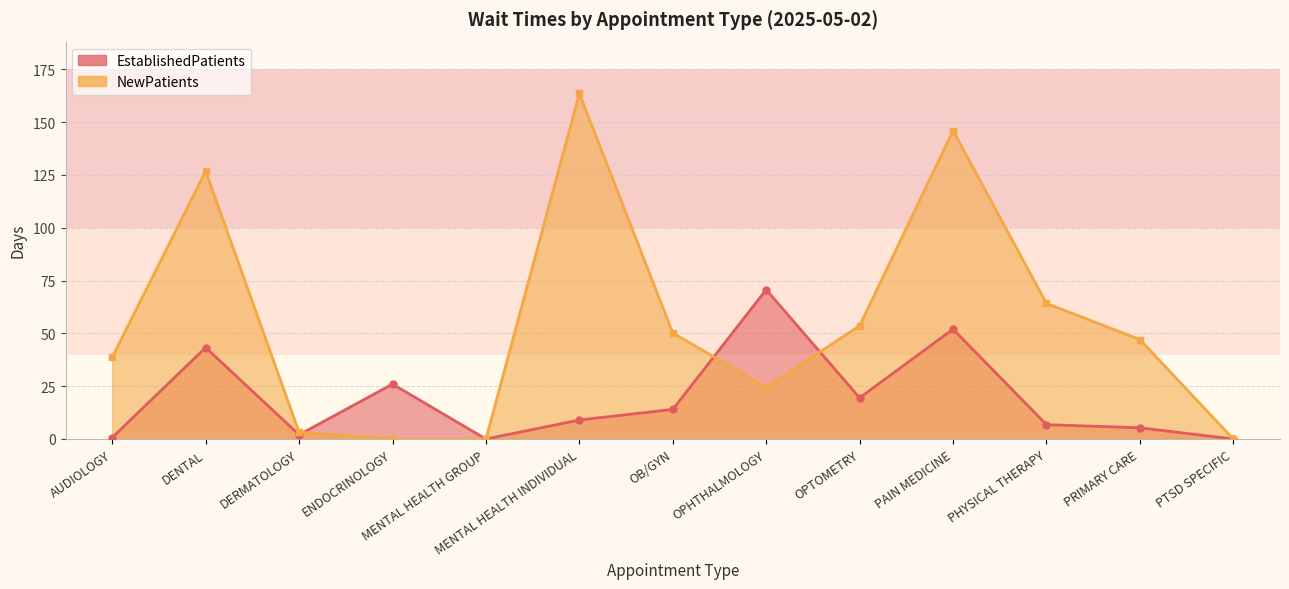

At how many categories does at least one series exceed 159?

1